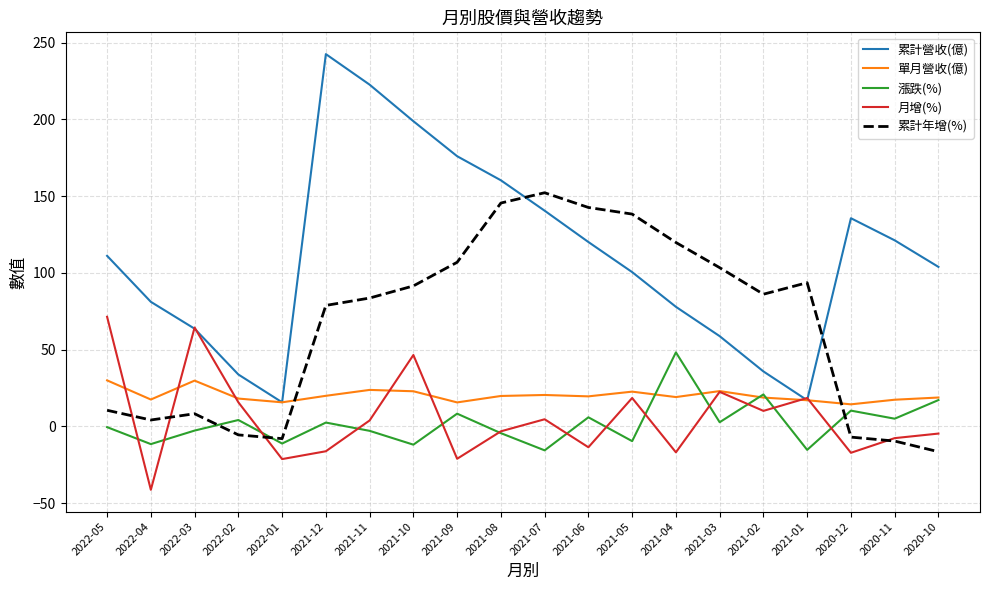

True or false: 漲跌(%) and 累計營收(億) intersect in this chart.

False